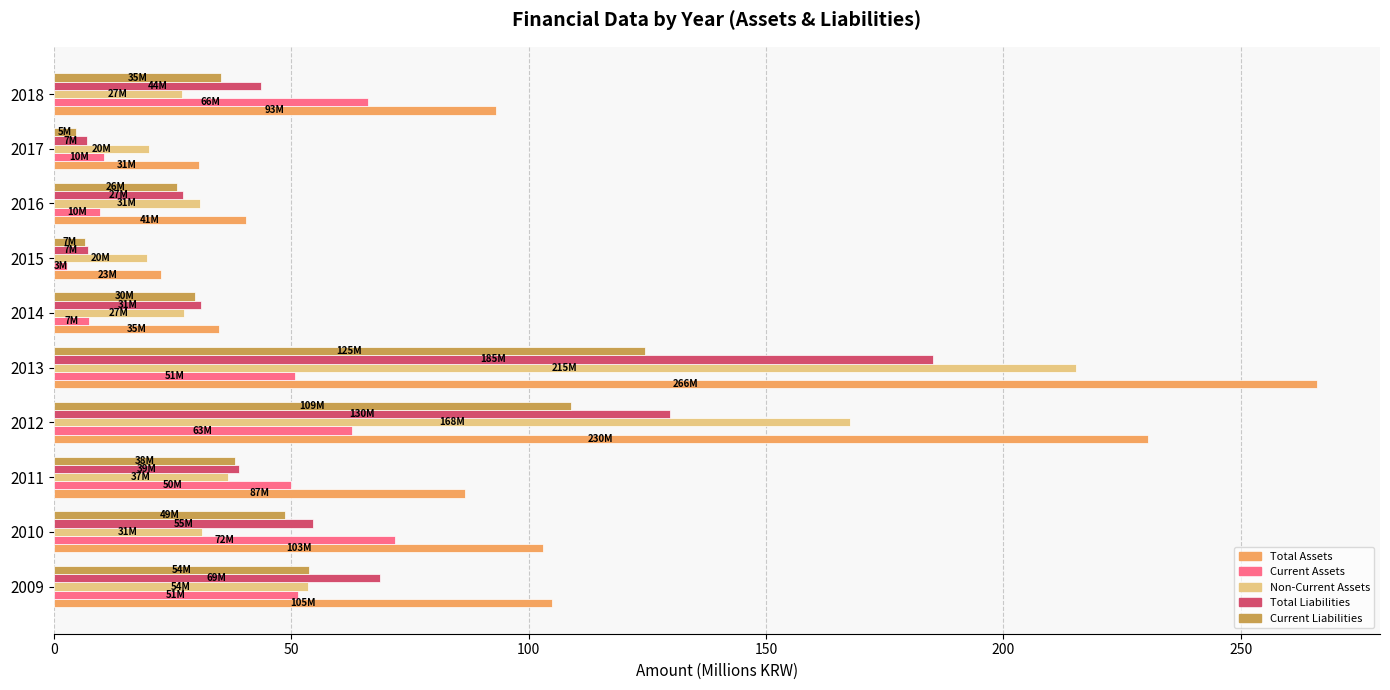

At which category is the sum across all series the highest?

2013